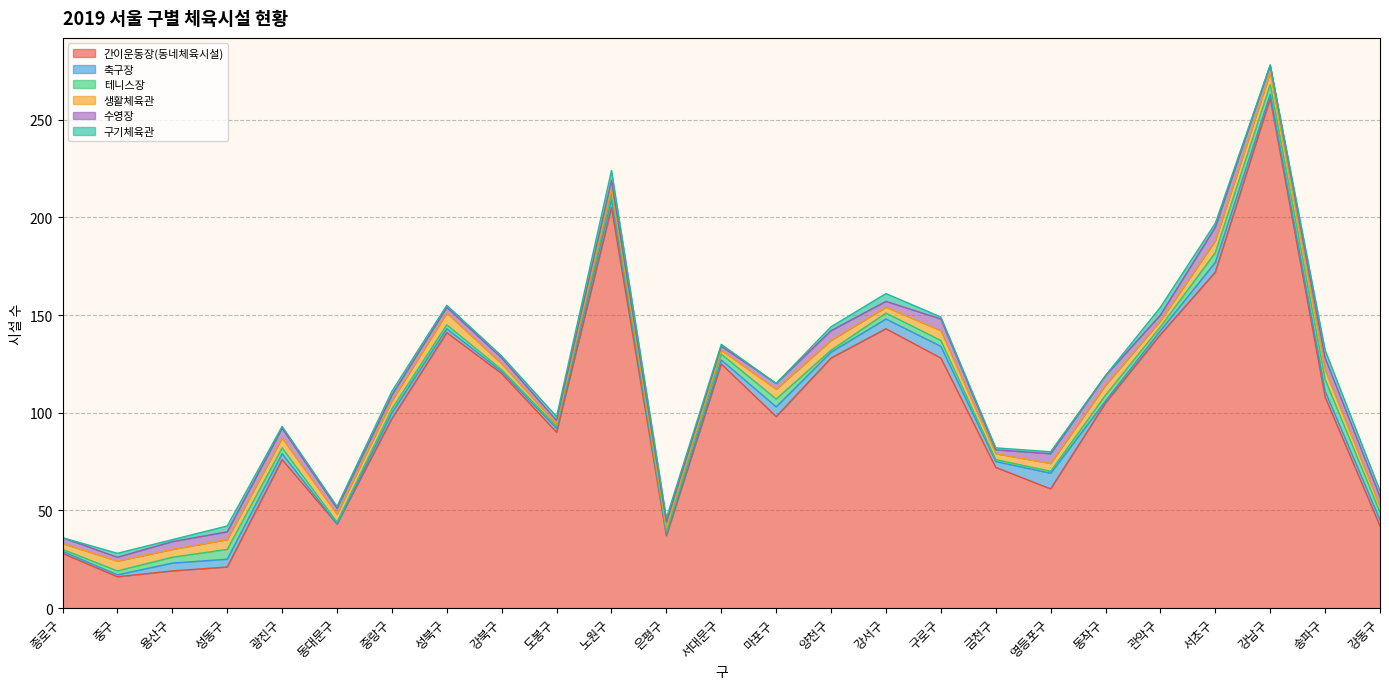

What is the maximum value shown in the chart?

261